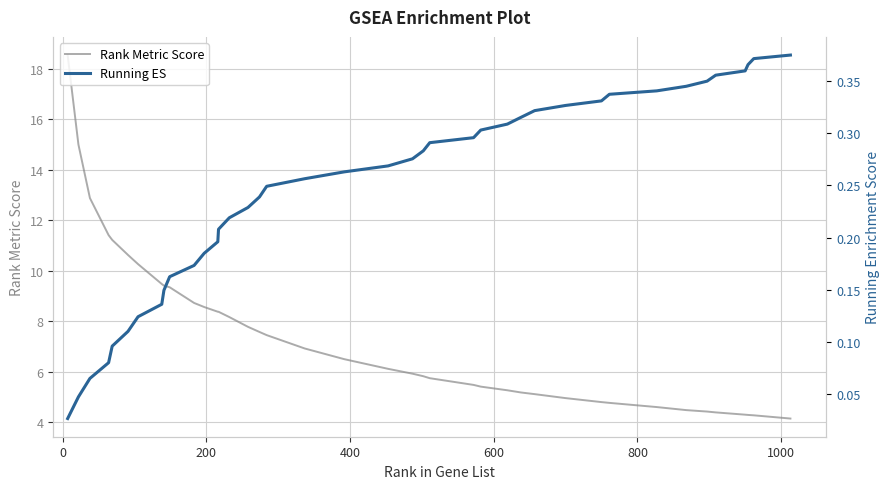

What is the difference between the second highest and second lowest values in the Running ES series?

0.3